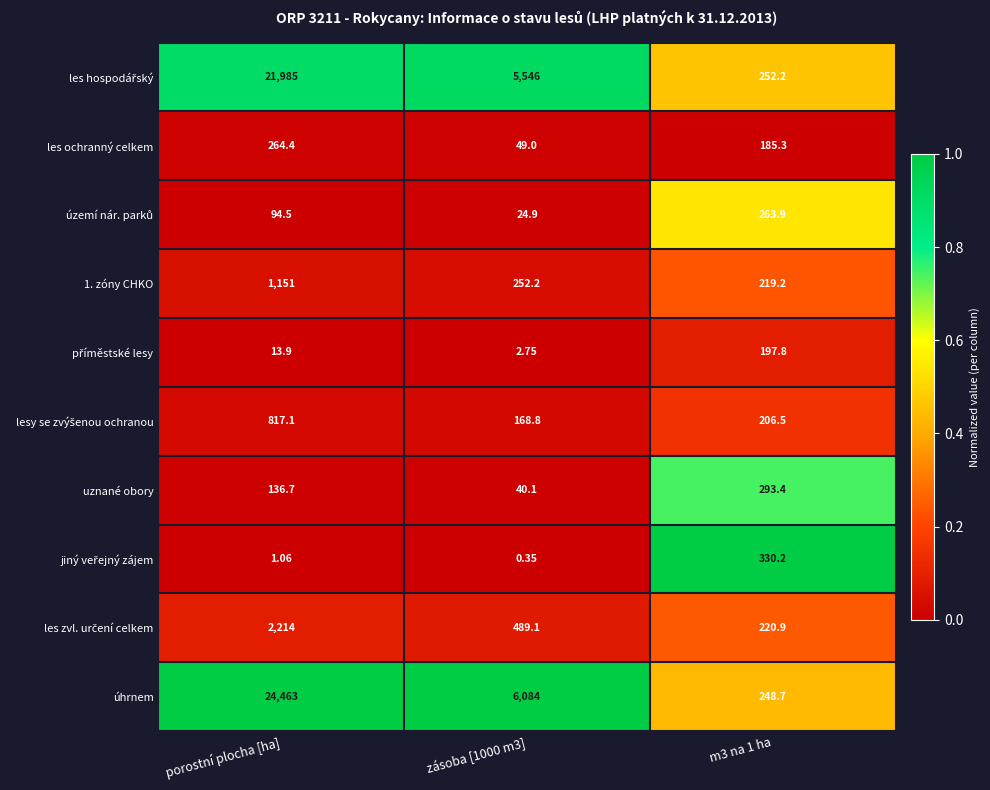

Which category has the lowest value across all series?

zásoba [1000 m3]